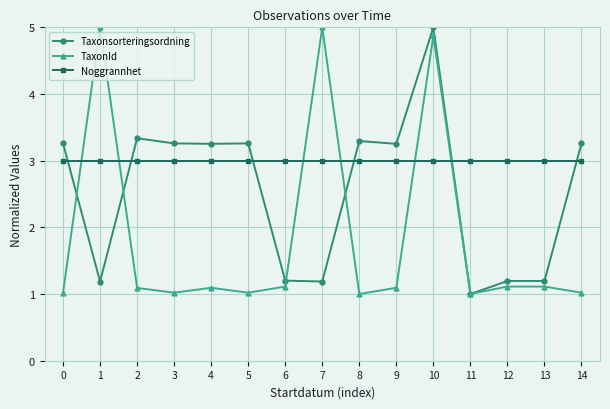

What is the maximum value shown in the chart?

5.0